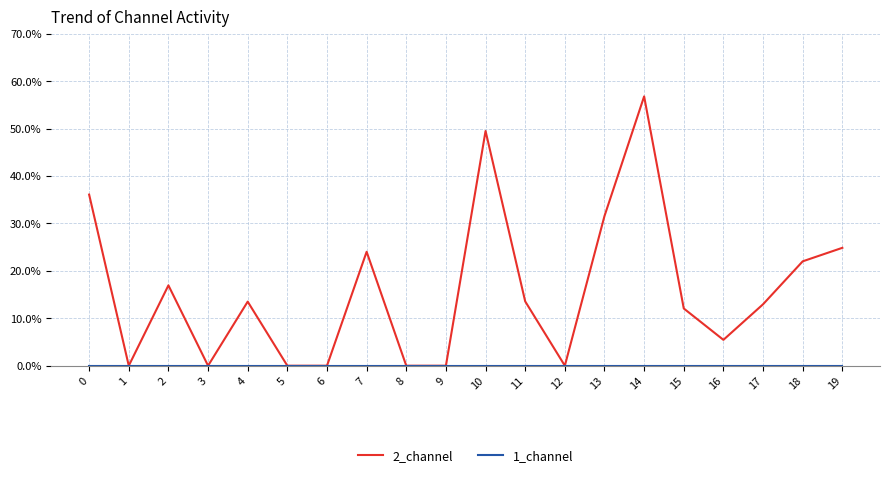

Which series has the largest range (max minus min)?

2_channel